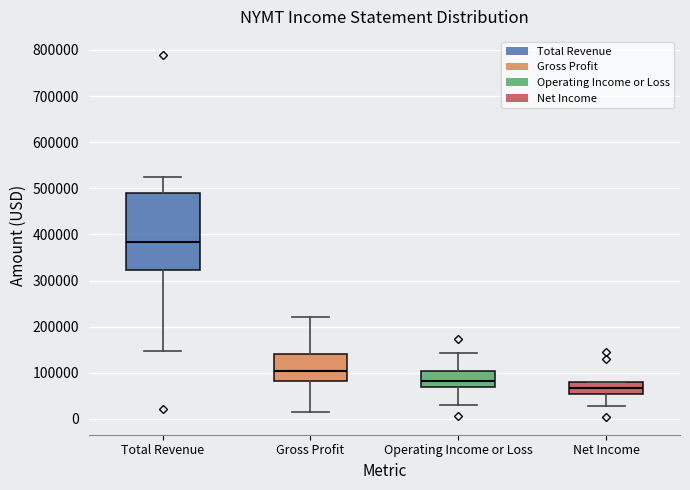

Reading left to right, read every box against the y-axis: the position of its median line, the range the box covers, and the ends of its whiskers. The values are not printed on the chart, so give them approximately, as read against the axis.

Total Revenue: median 380000, box 320000 to 490000, whiskers 150000 to 520000
Gross Profit: median 100000, box 80000 to 140000, whiskers 10000 to 220000
Operating Income or Loss: median 80000, box 70000 to 100000, whiskers 30000 to 140000
Net Income: median 70000, box 50000 to 80000, whiskers 30000 to 80000